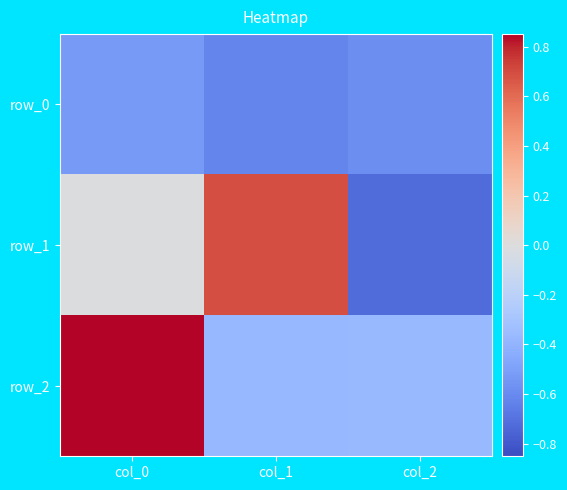

Is it true that row_1 equals 1.0 at col_1?

False